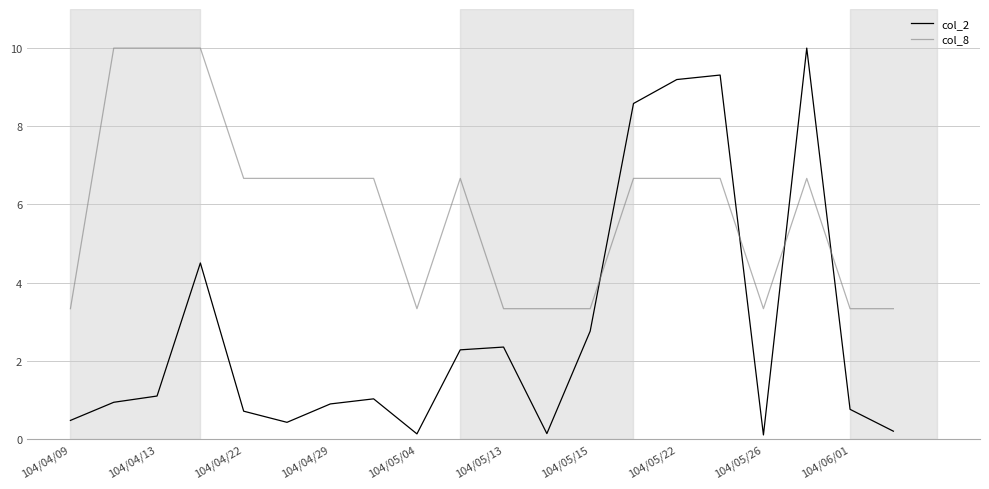

Which series has the largest total across all categories?

col_8